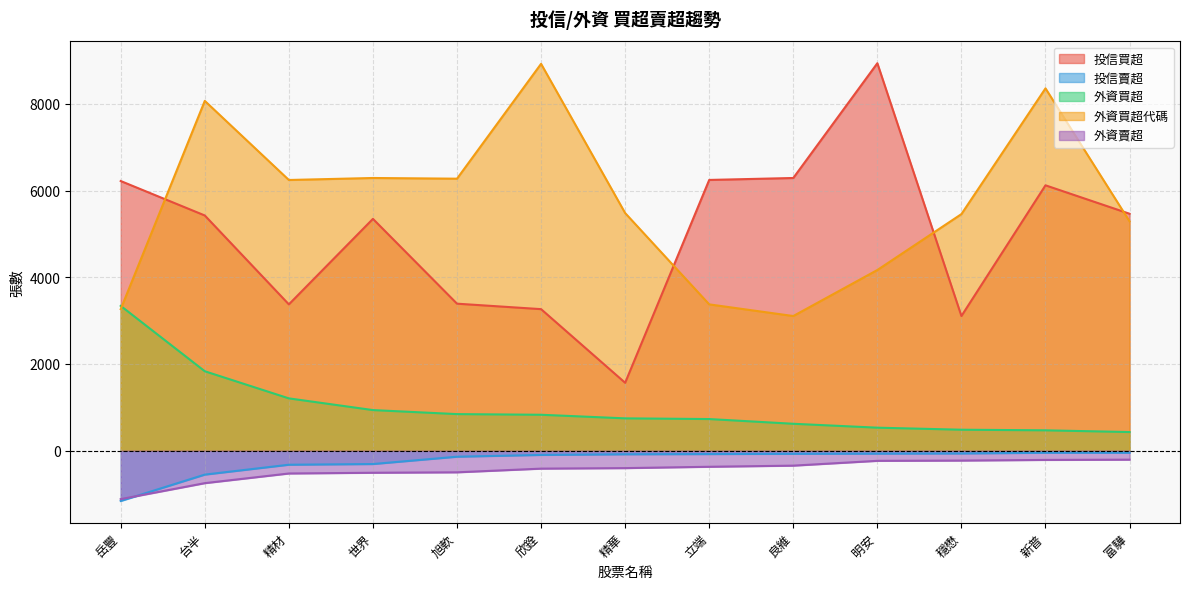

Is the value of 投信賣超_val at 岳豐 greater than the value of 外資買超_val at 精華?

No